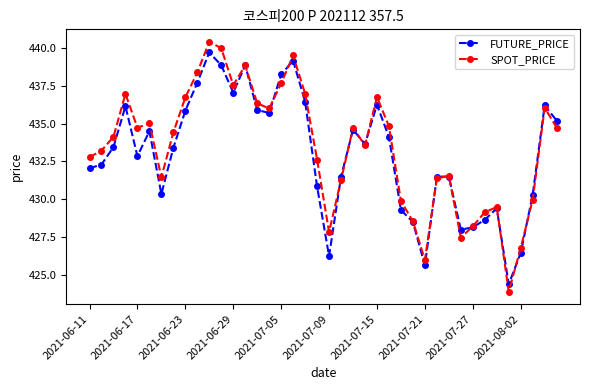

What is the greatest value displayed?

440.4